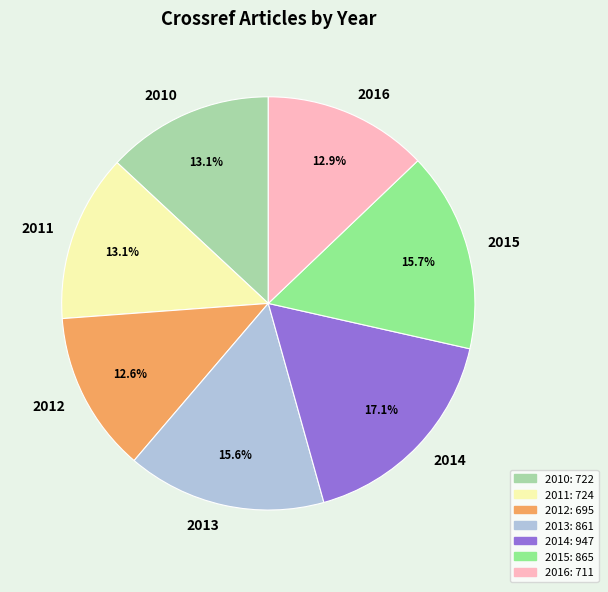

Count the number of slices in the pie.

7